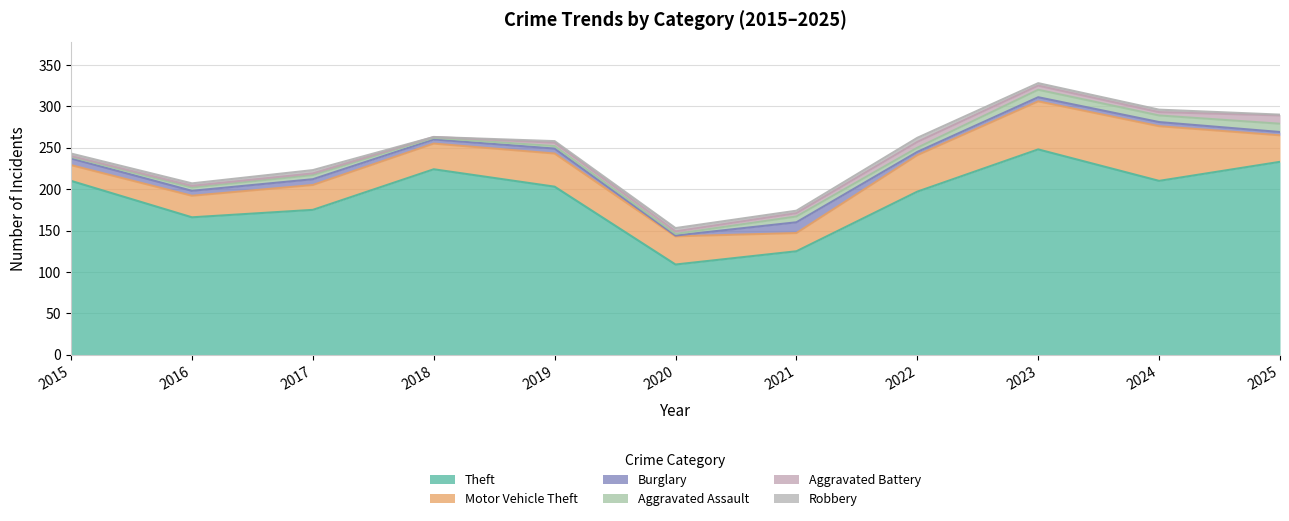

True or false: Theft has a value of 224 at 2018.

True